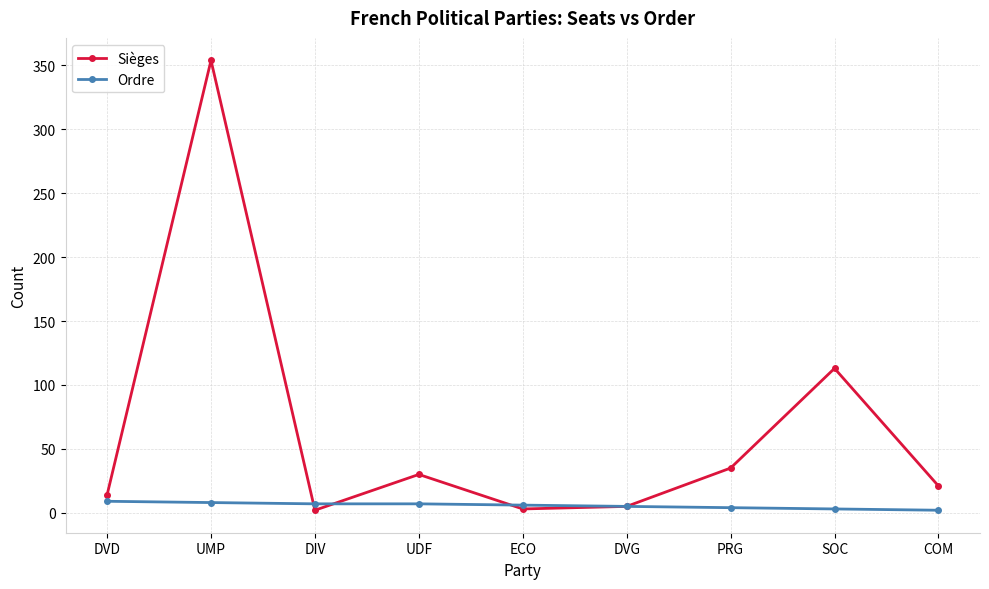

Is it true that Sièges equals 354 at UMP?

True